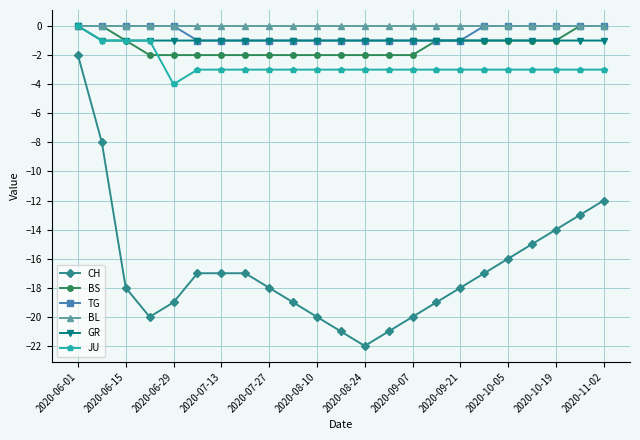

What is the lowest value of the JU series?

-4